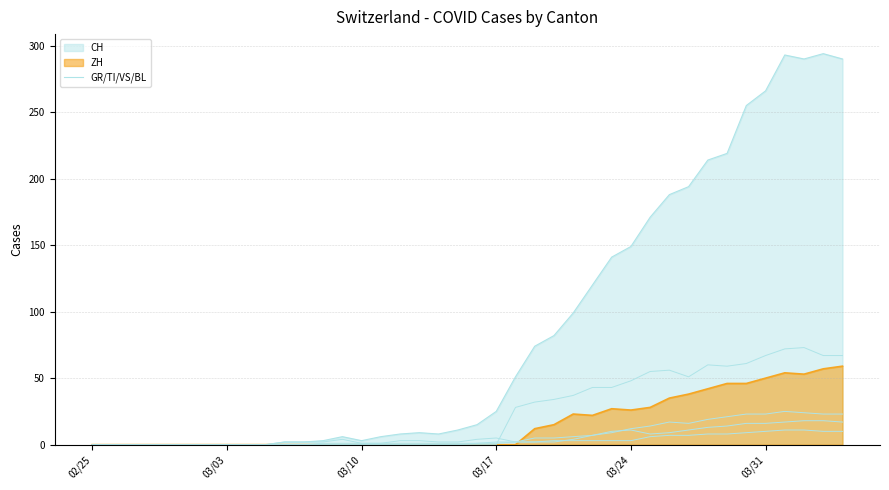

How many interior local valleys does the TI series have?

2